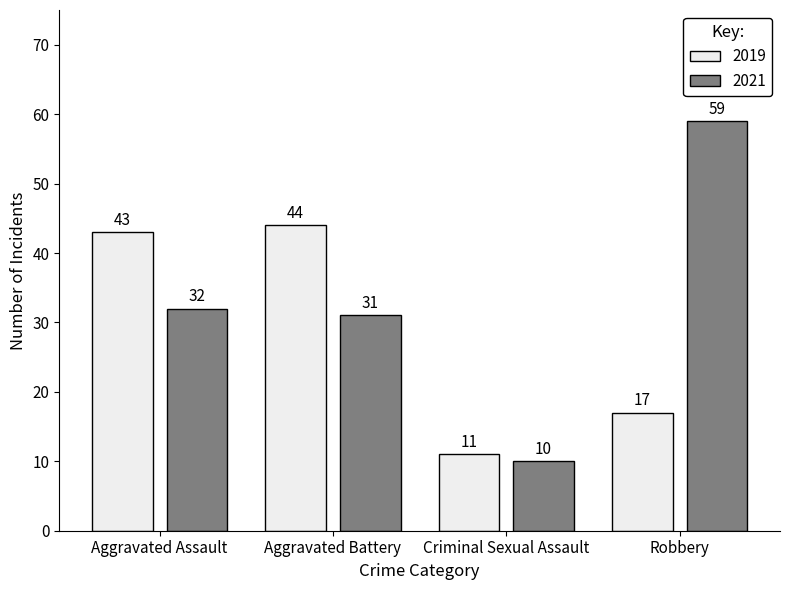

Reading left to right, transcribe all the data shown in this chart.

2019: Aggravated Assault=43	Aggravated Battery=44	Criminal Sexual Assault=11	Robbery=17
2021: Aggravated Assault=32	Aggravated Battery=31	Criminal Sexual Assault=10	Robbery=59